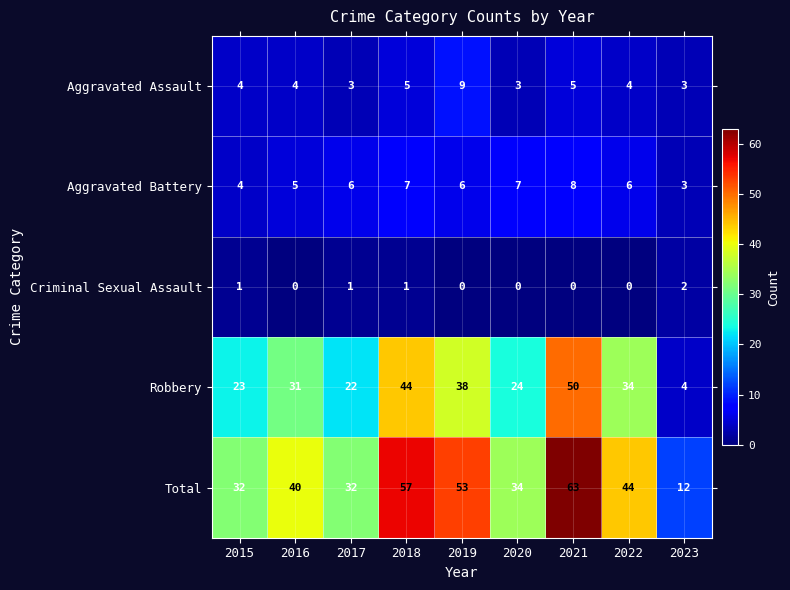

Count the Aggravated Battery values in the range 5 to 7.

6